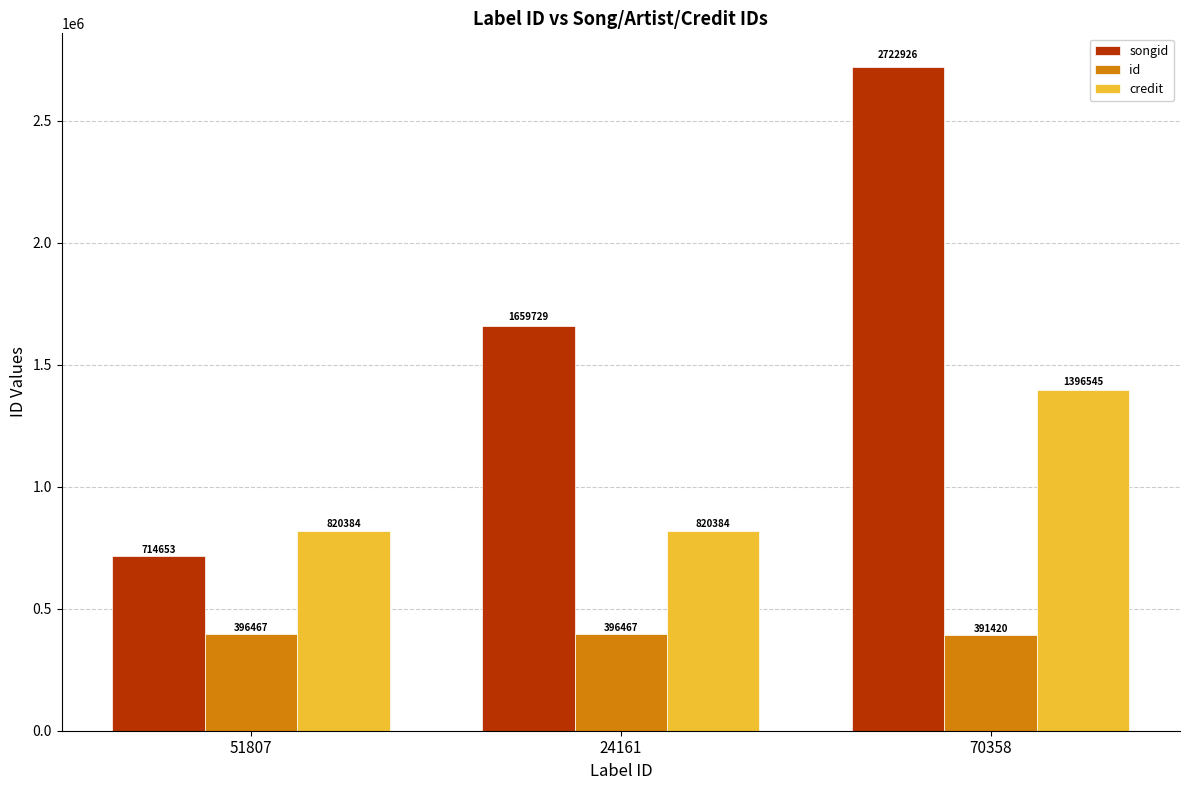

What is the sum of the songid values at 70358 and 51807?

3437579